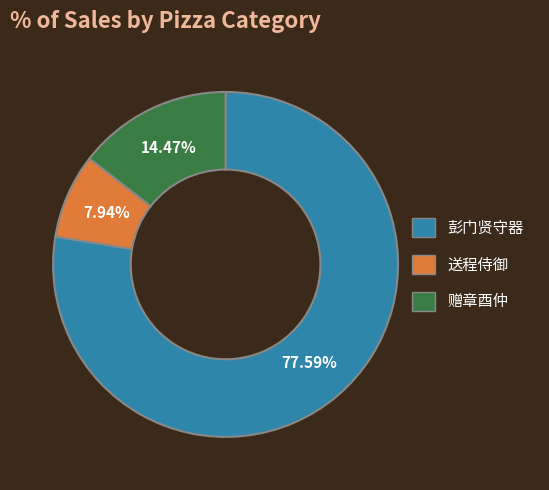

Is there any slice that represents more than half of the pie?

Yes